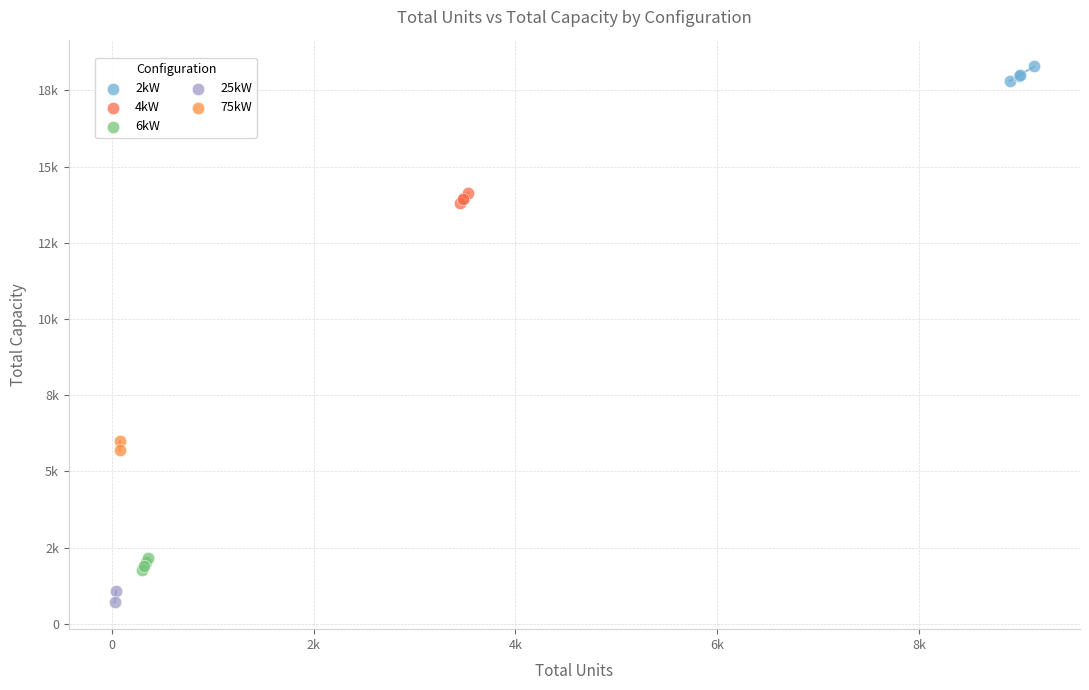

Which series reaches the maximum Y coordinate?

2kW